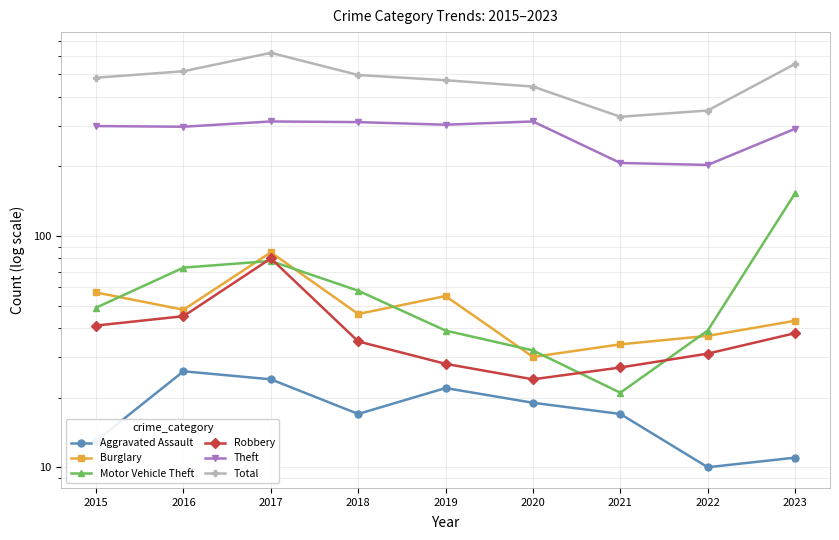

What is the difference between the Motor Vehicle Theft values at 2015 and 2023?

104